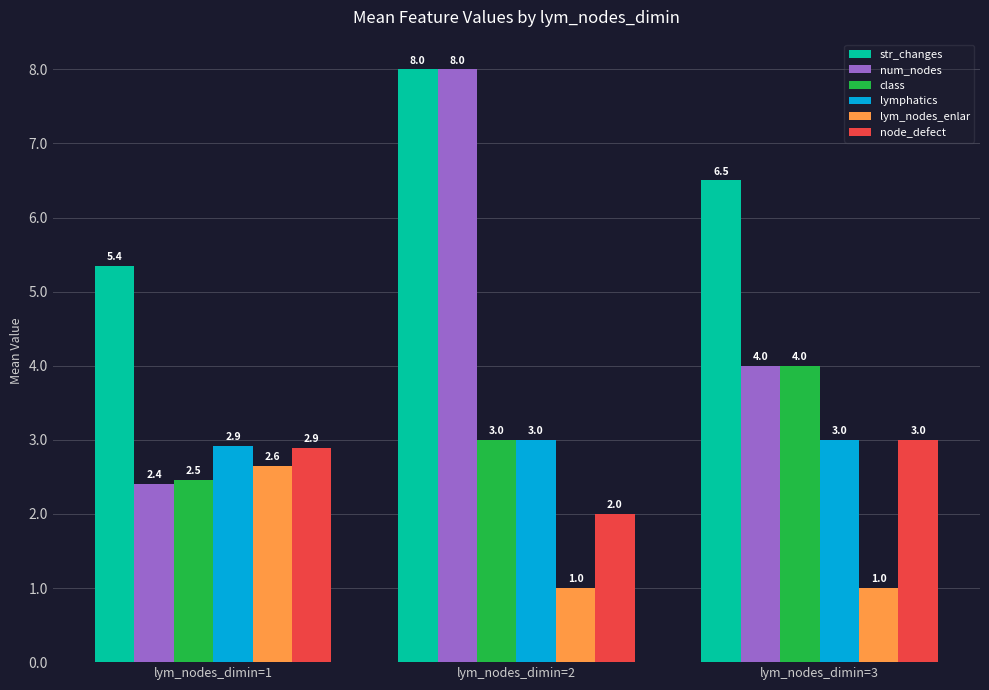

How many distinct data groups are displayed?

6